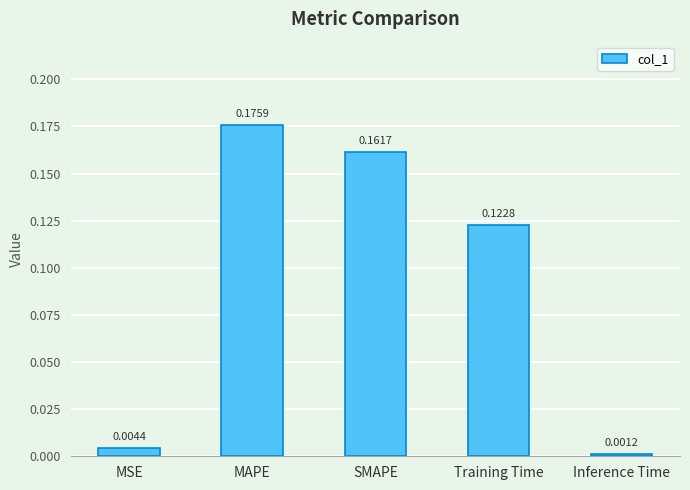

Rank the categories by value from lowest to highest.

Inference Time, MSE, Training Time, SMAPE, MAPE